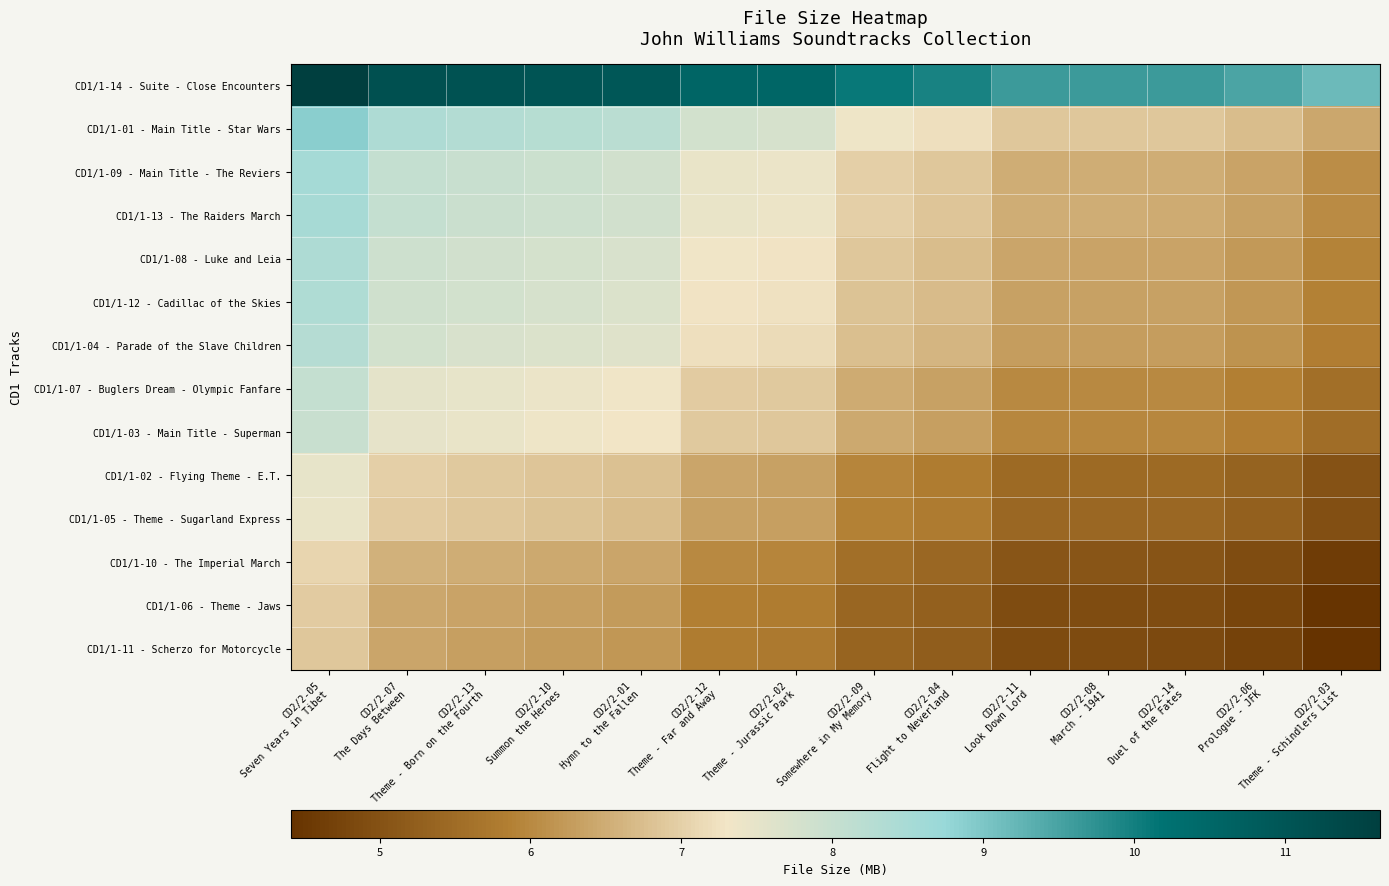

Count the number of categories in the chart.

14